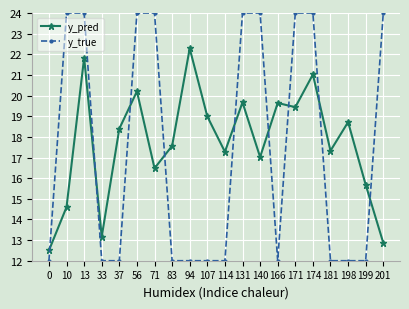

What is the difference between the highest and lowest values at 56?

3.8